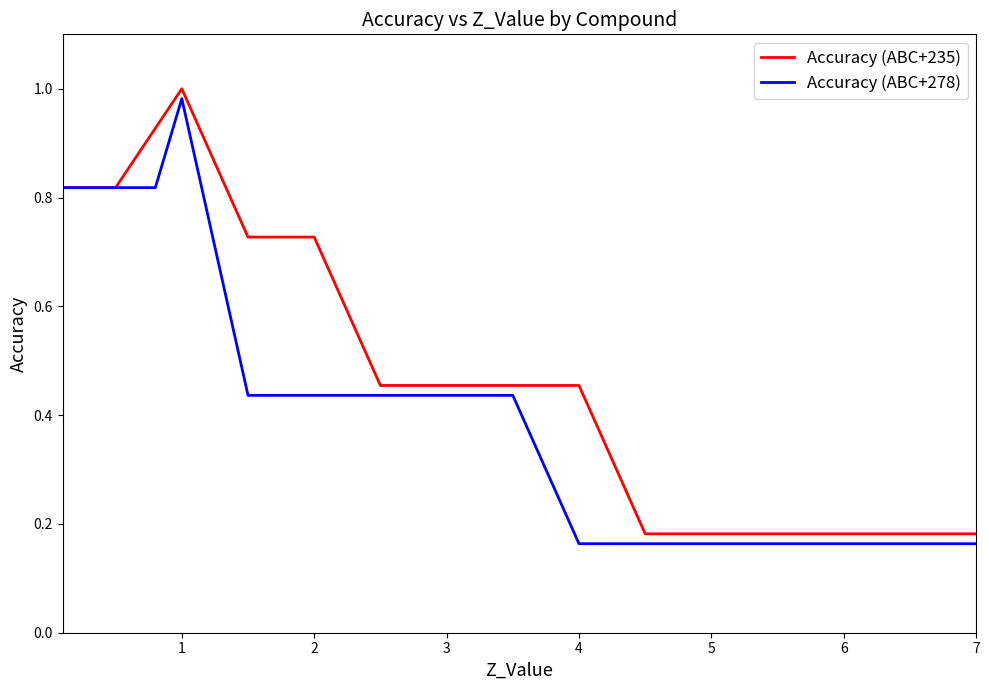

Does the chart display data point markers on the line(s)?

No